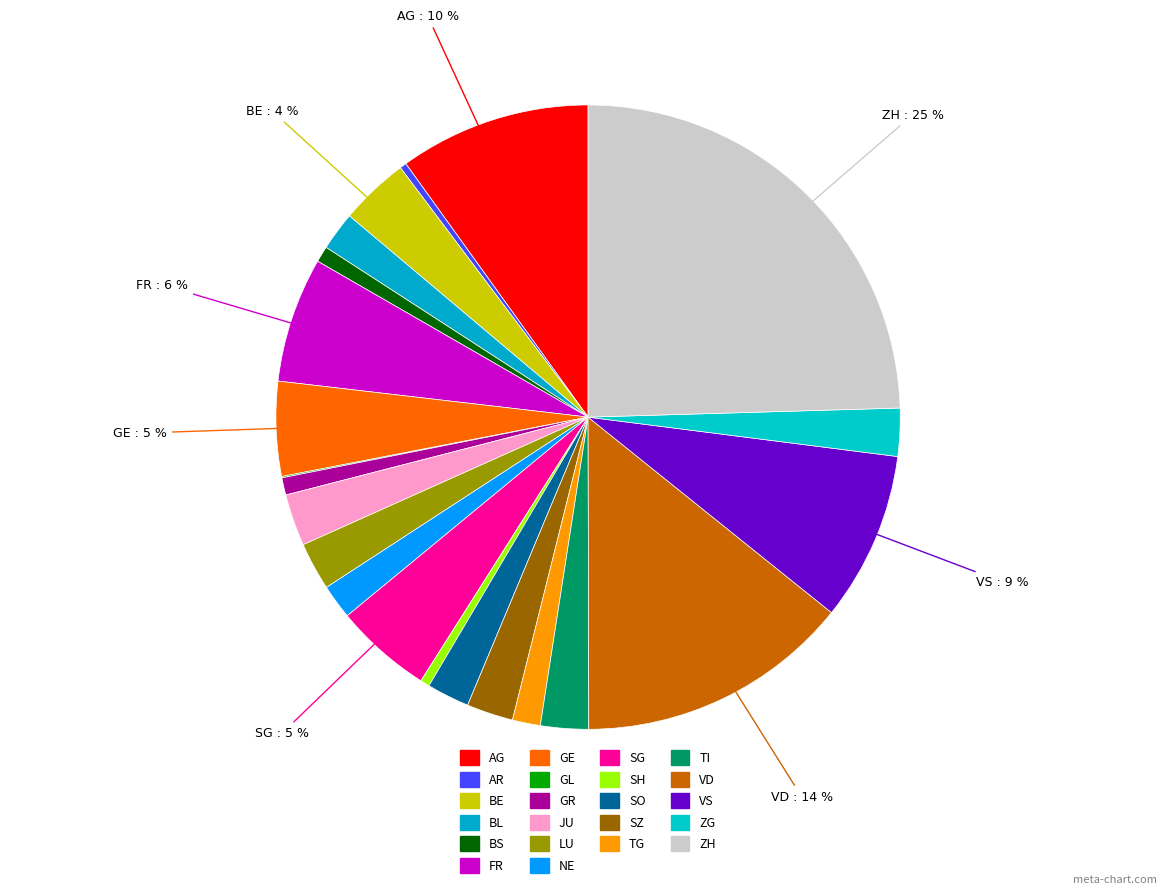

Which slice is the largest?

ZH